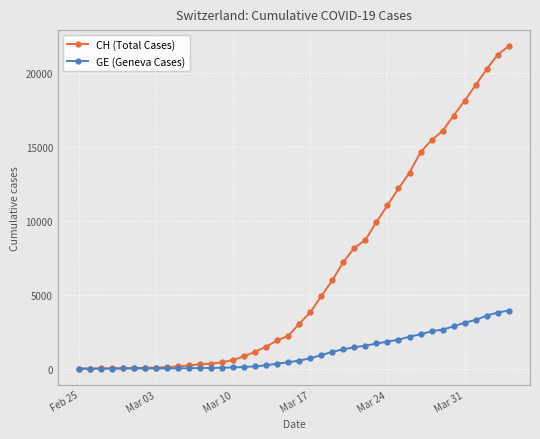

How many categories are shown in the chart?

40